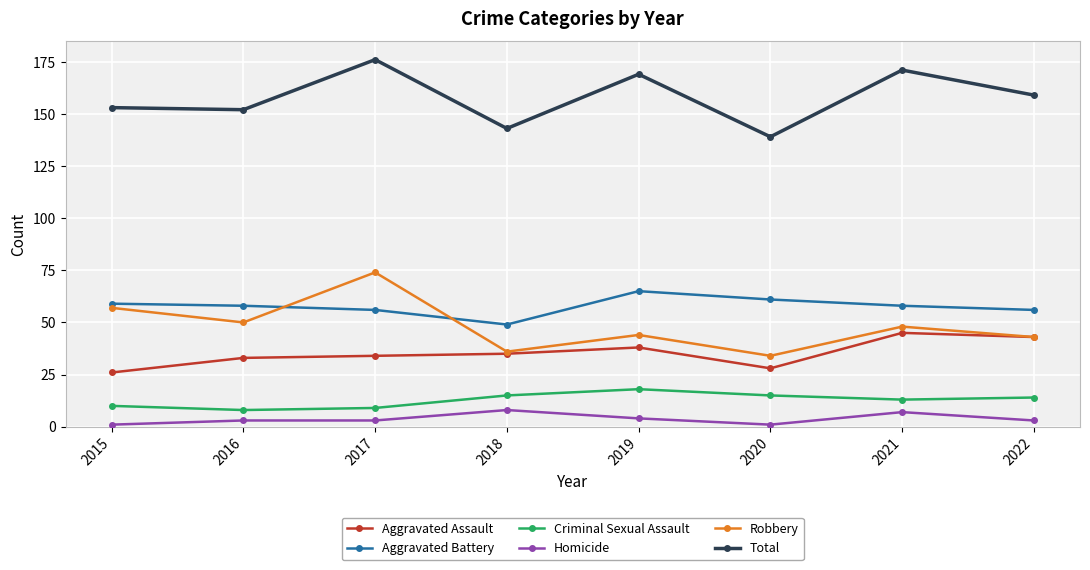

How many lines are shown in the chart?

6